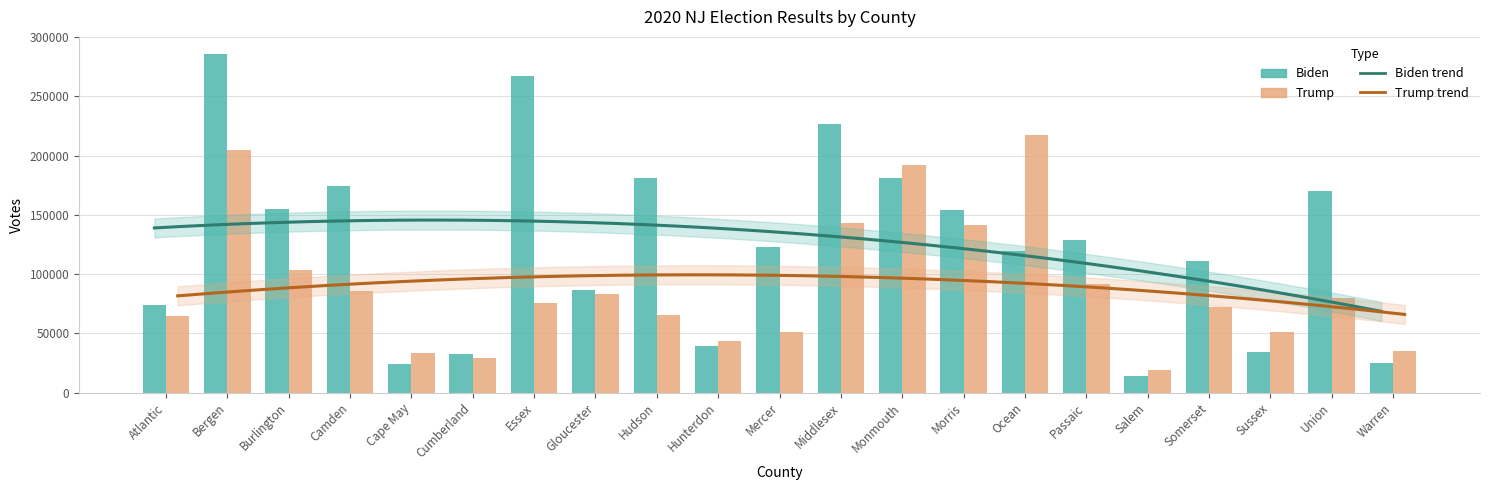

Does the chart contain any negative values?

No